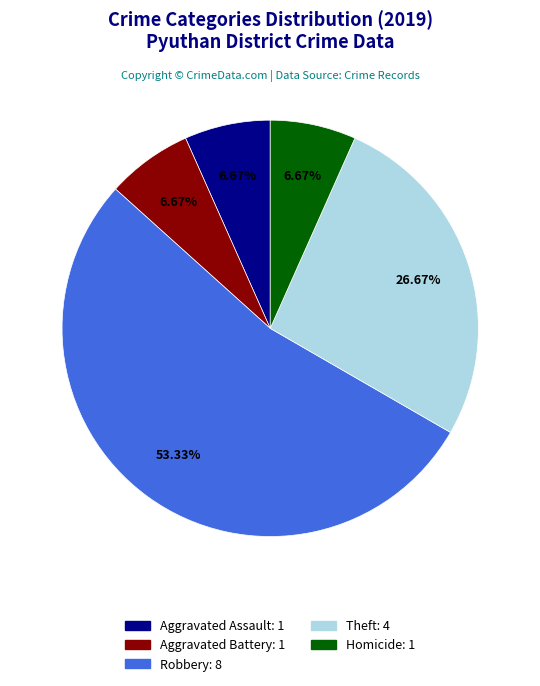

Which has a higher value, Aggravated Battery or Robbery?

Robbery